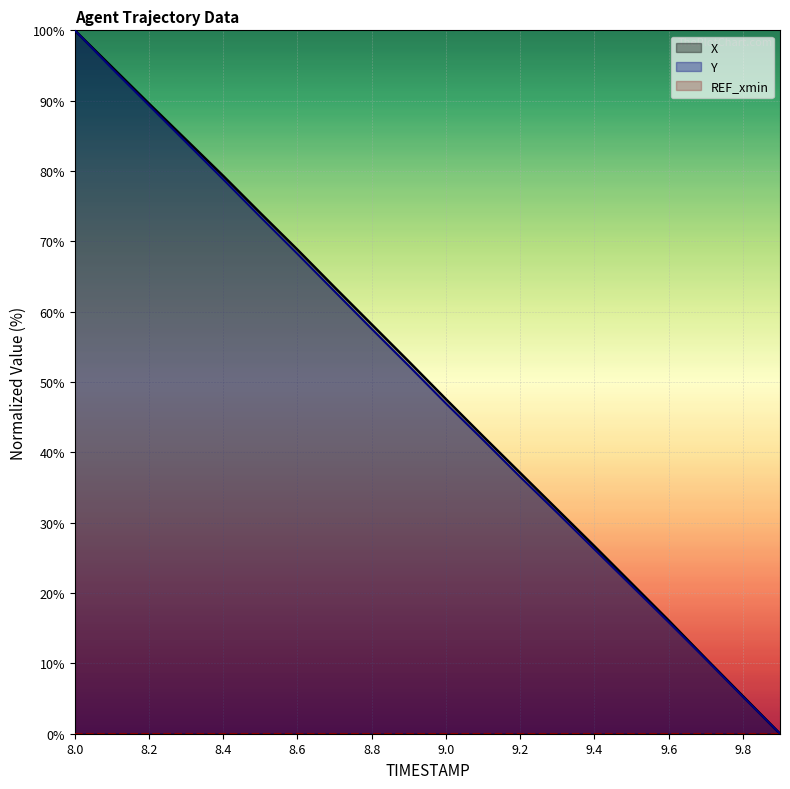

What is the approximate value of X at 8.9?

52.9